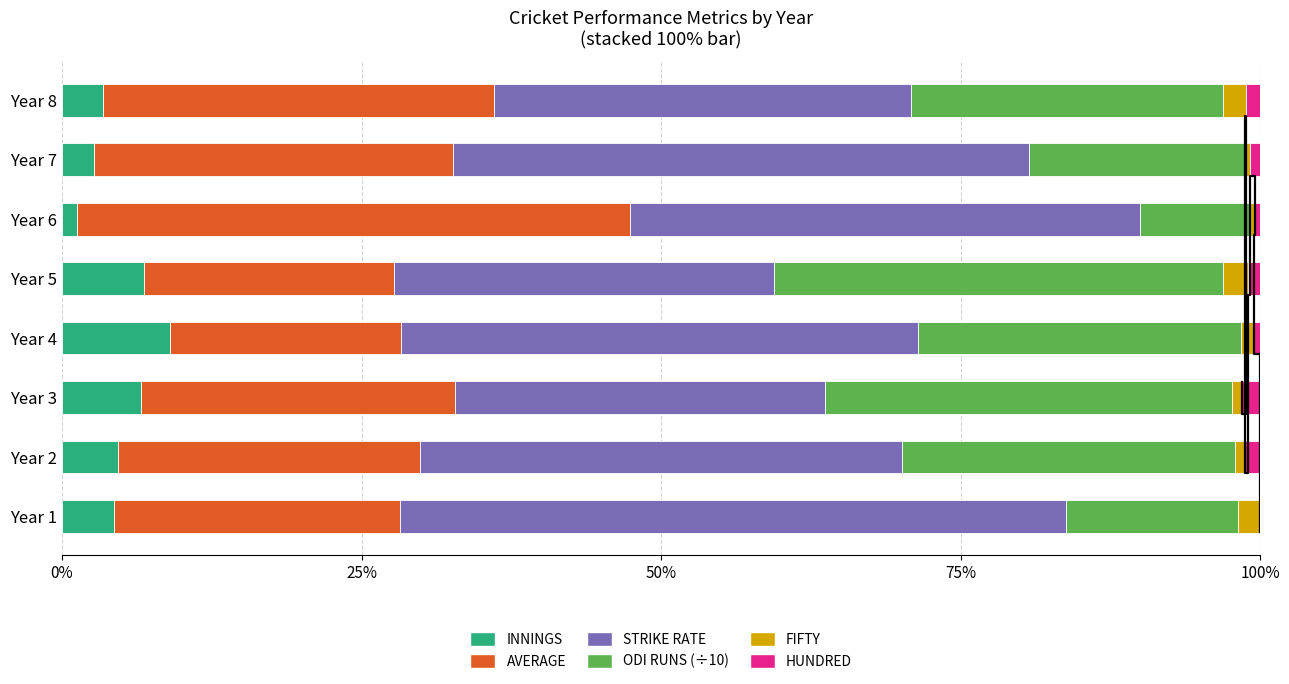

Between Year 4 and Year 6, which series saw the biggest shift?

AVERAGE